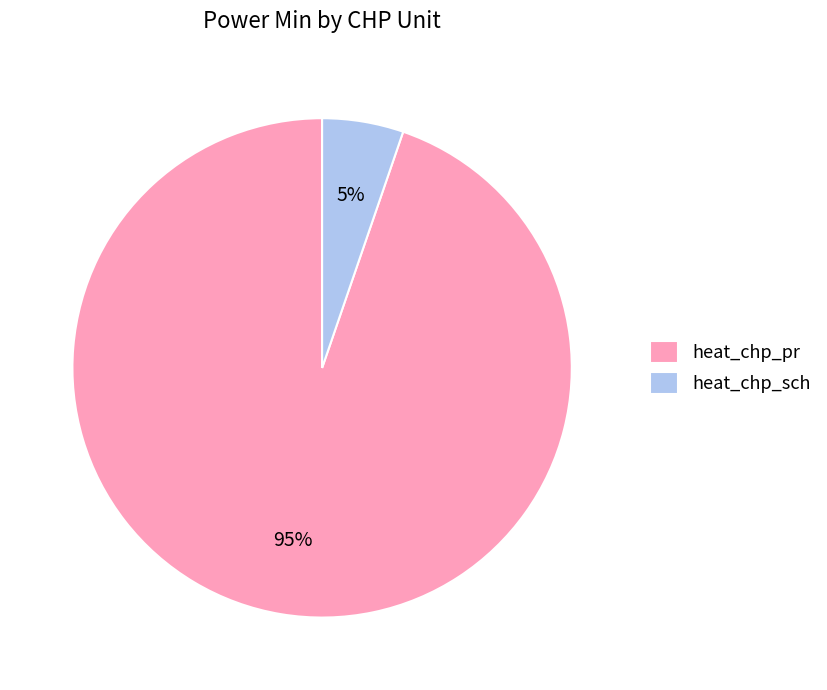

Which has a higher value, heat_chp_sch or heat_chp_pr?

heat_chp_pr